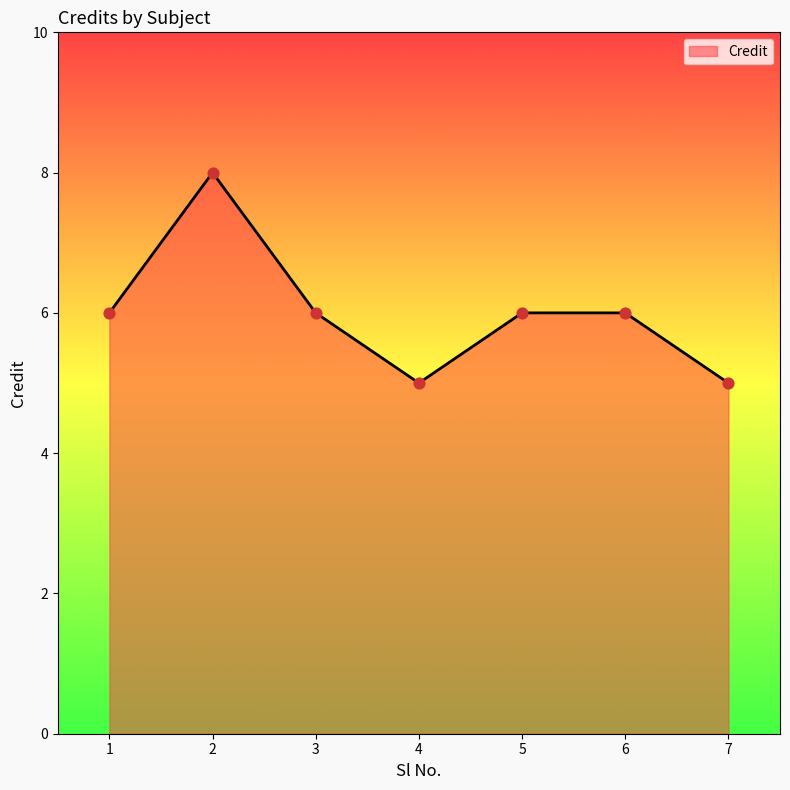

What is the ratio of the value at 4 to the value at 7?

1.0